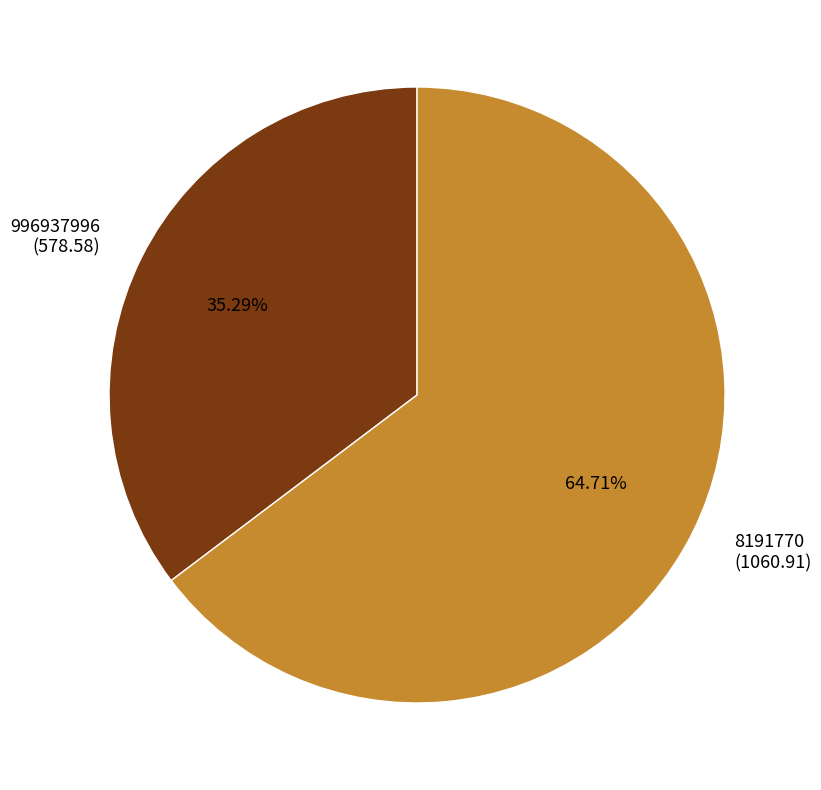

What percentage is NOT represented by 8191770?

35.3%